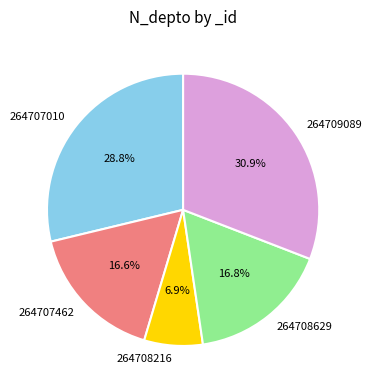

Which slice is the smallest?

264708216